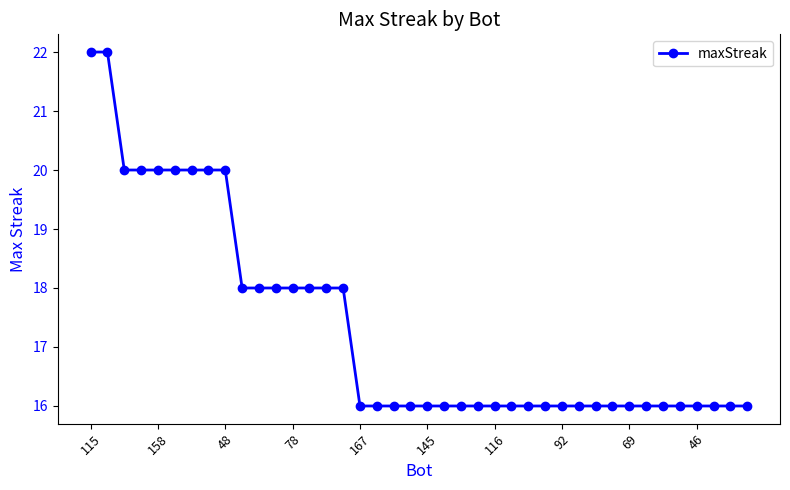

What is the value of the 30th point from the left?

16